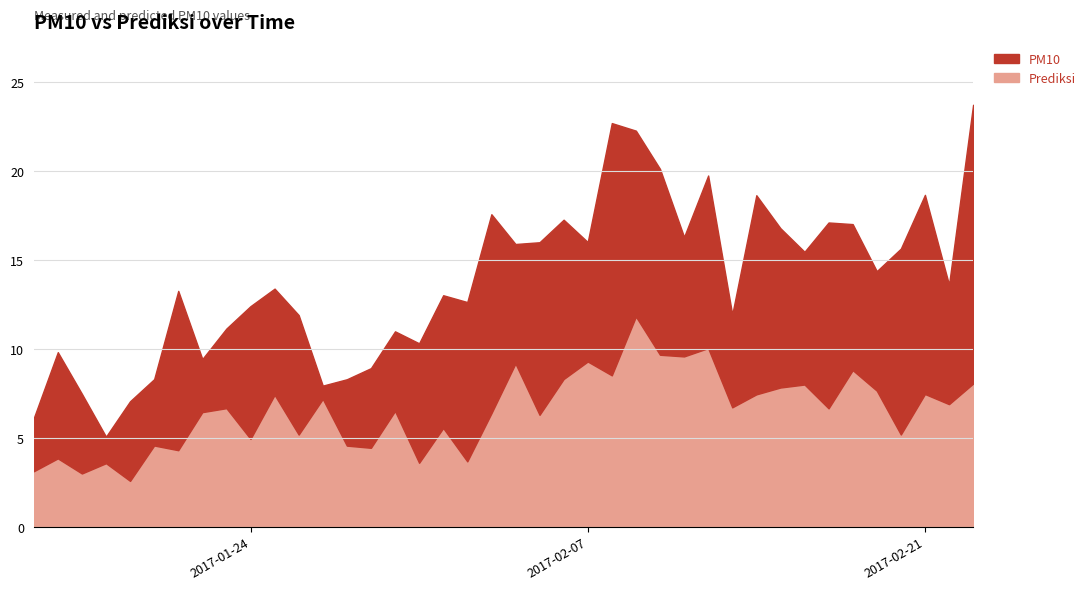

What is the difference between the maximum and second lowest values in the Prediksi series?

8.8